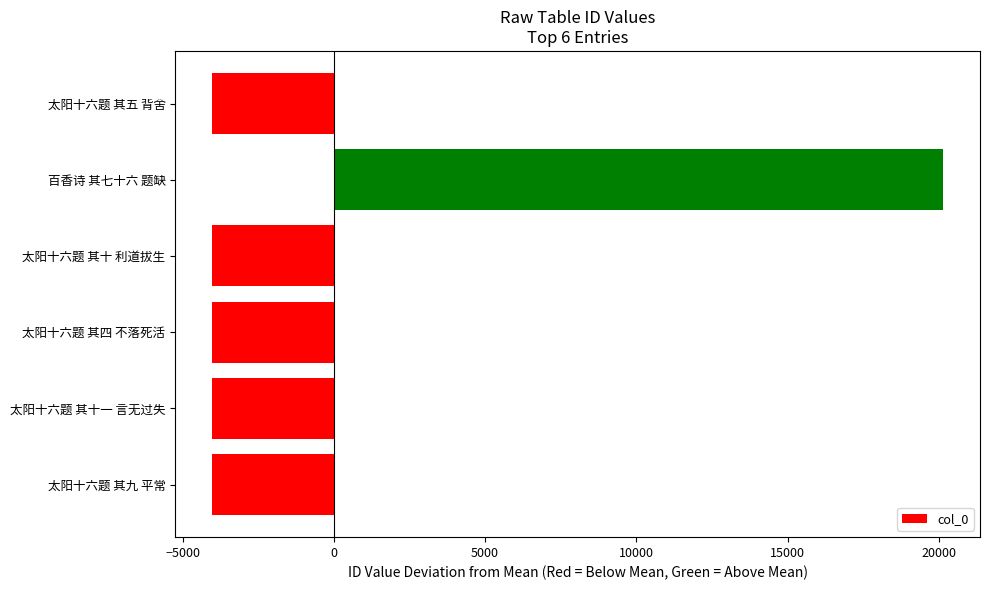

What is the sum of the values at 太阳十六题 其十一 言无过失 and 太阳十六题 其九 平常?

-8057.0